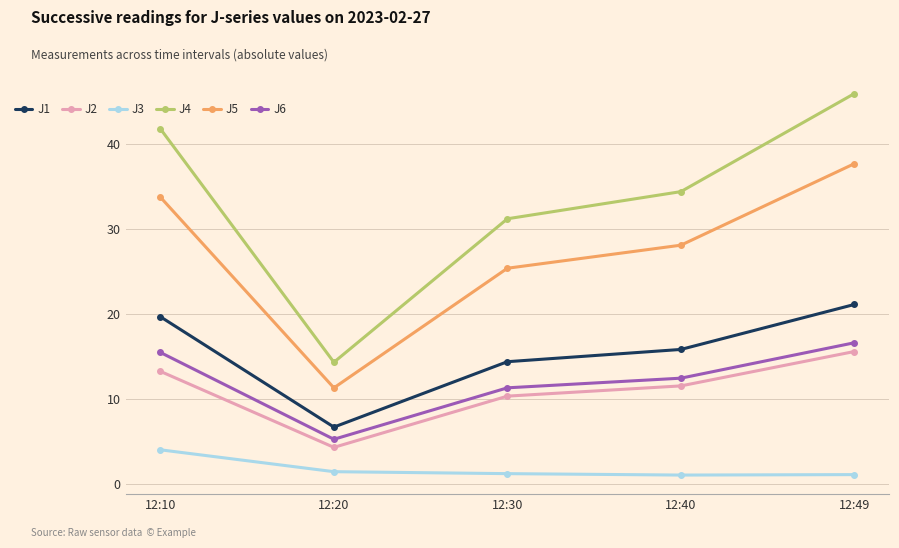

What is the value of the J5 point at the 4th from the left?

28.1